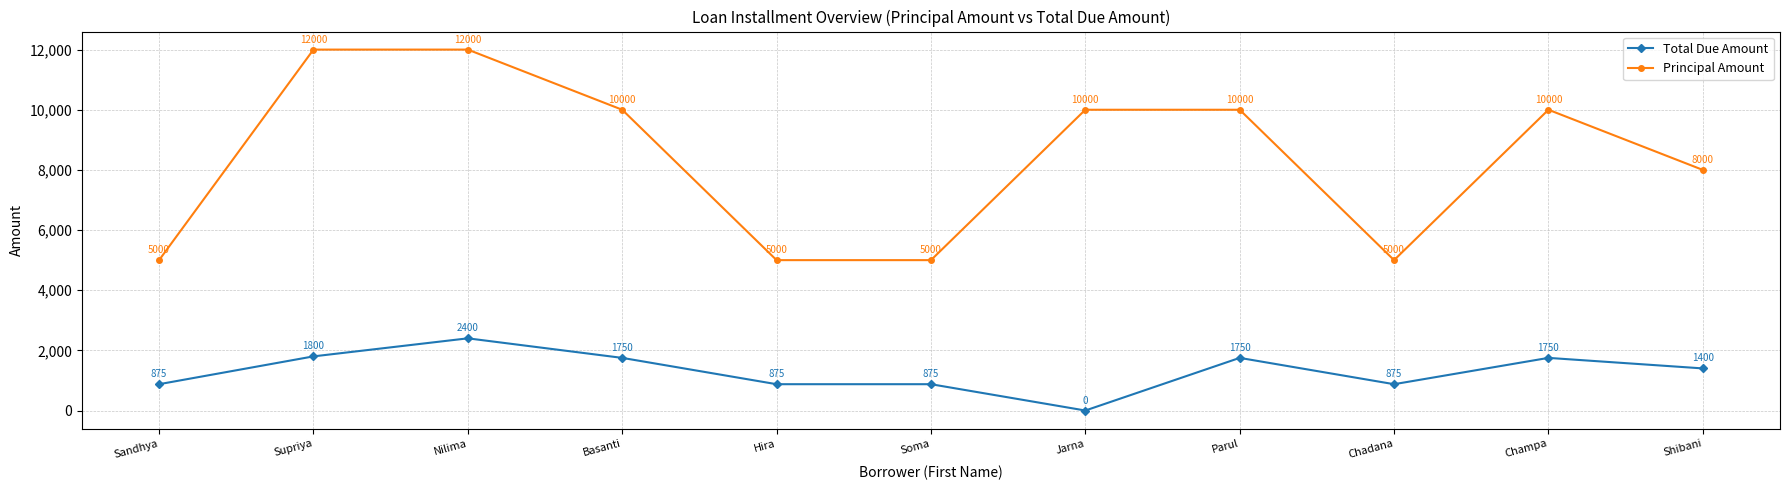

Which series has the largest range (max minus min)?

Principal Amount